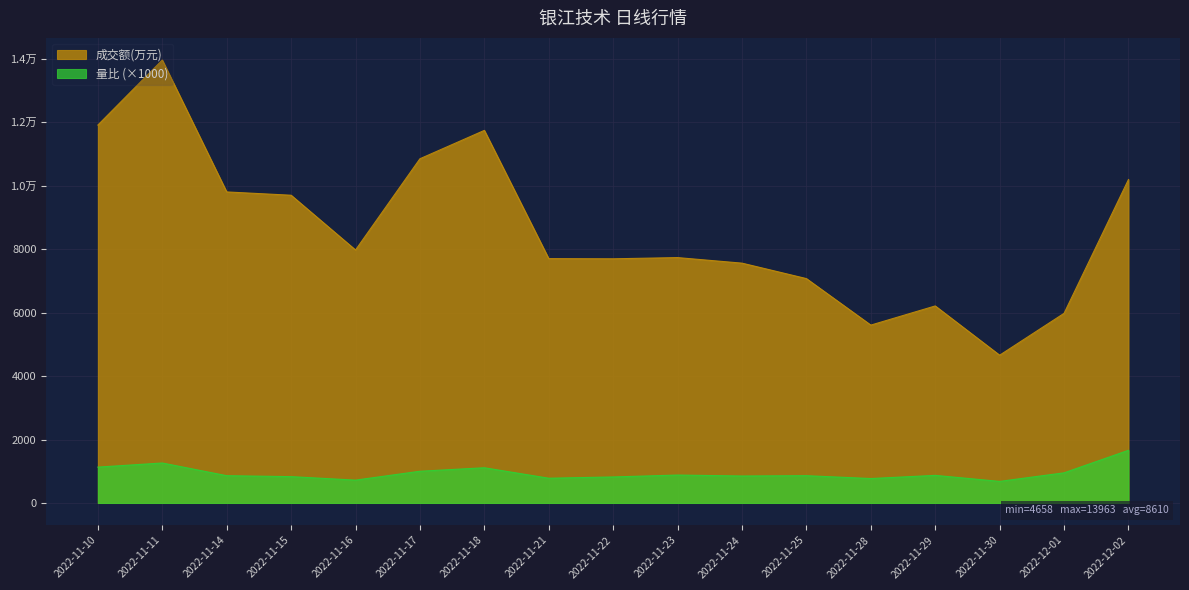

How many data points in 成交额(万元) are less than 7735?

8